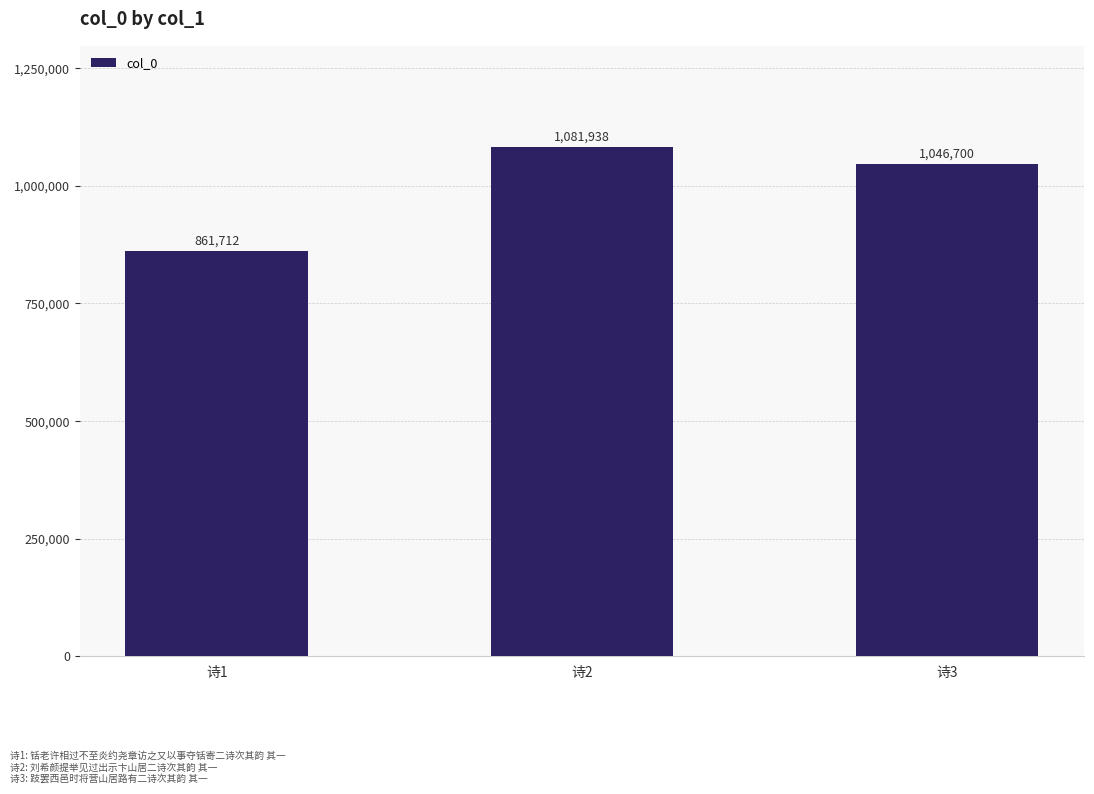

Is it true that the value at 诗2 is 1522918?

False